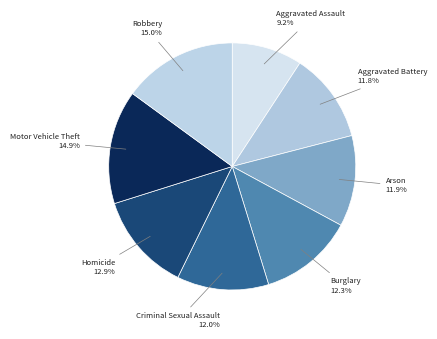

Which slice is the smallest?

Aggravated Assault